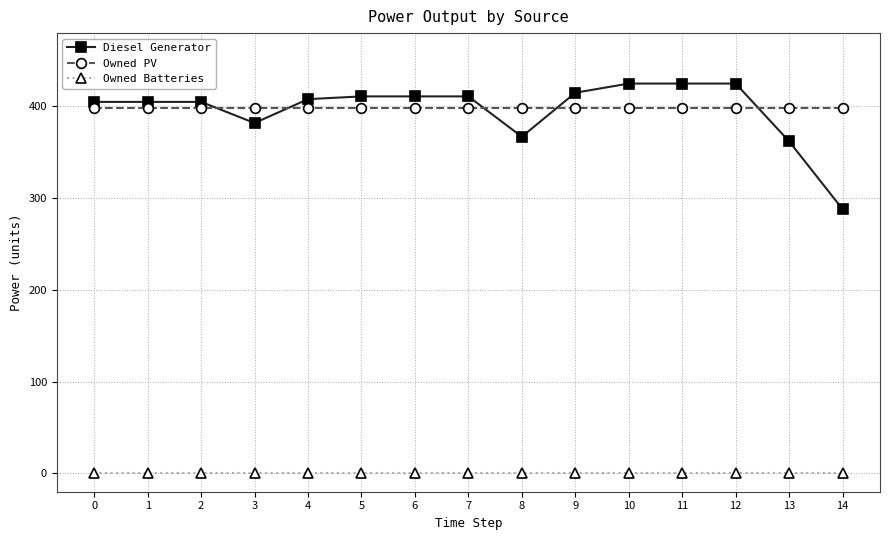

What value does the Owned PV series have at 6?

398